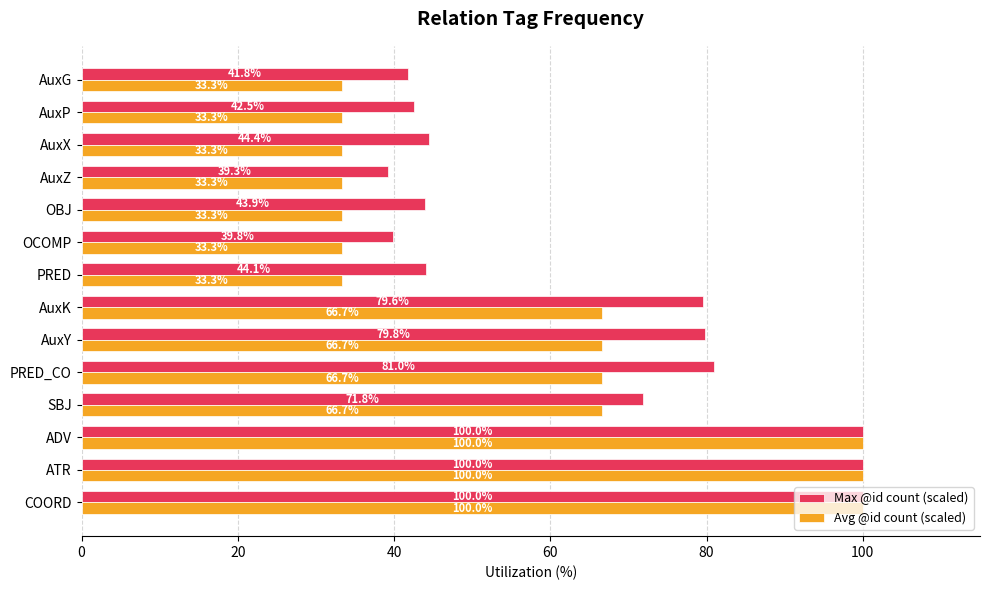

How many bars are there in each group?

2